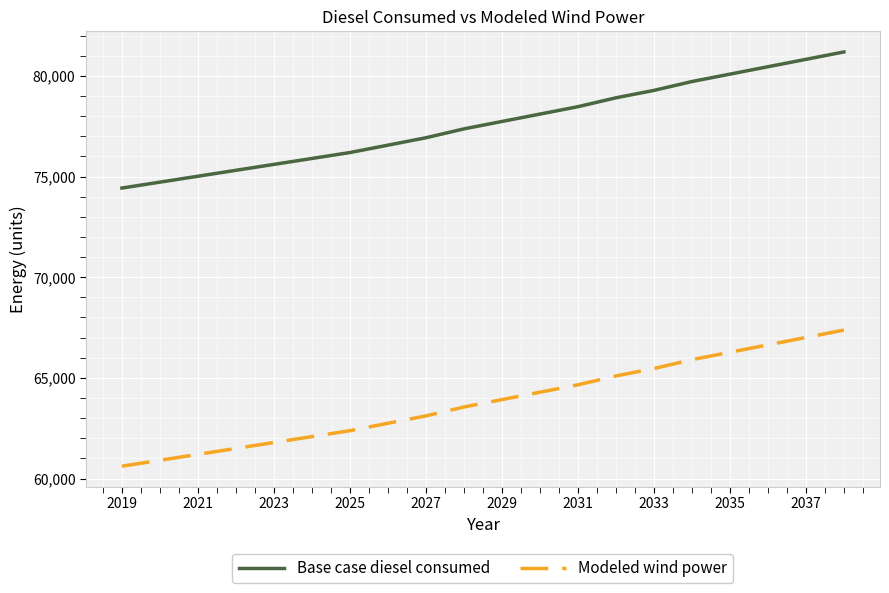

How many lines are shown in the chart?

2